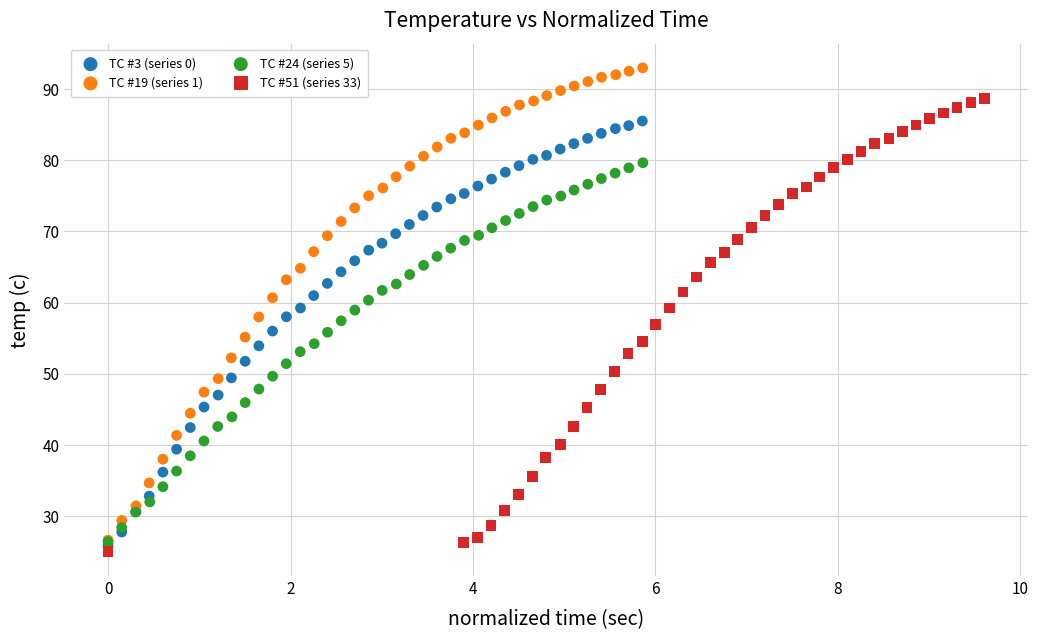

Which series contains the highest Y value?

TC #19 (series 1)